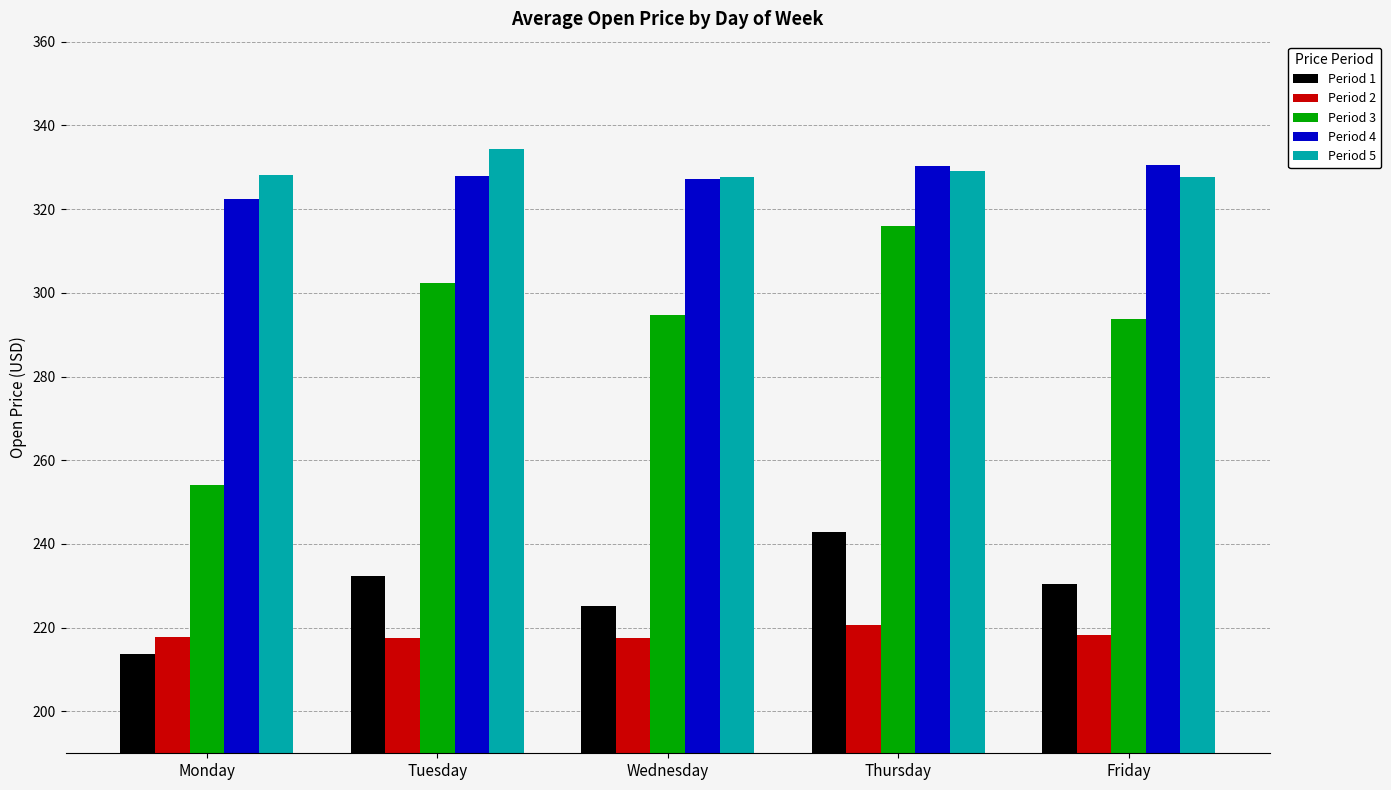

Which series has the largest total across all categories?

Period 5